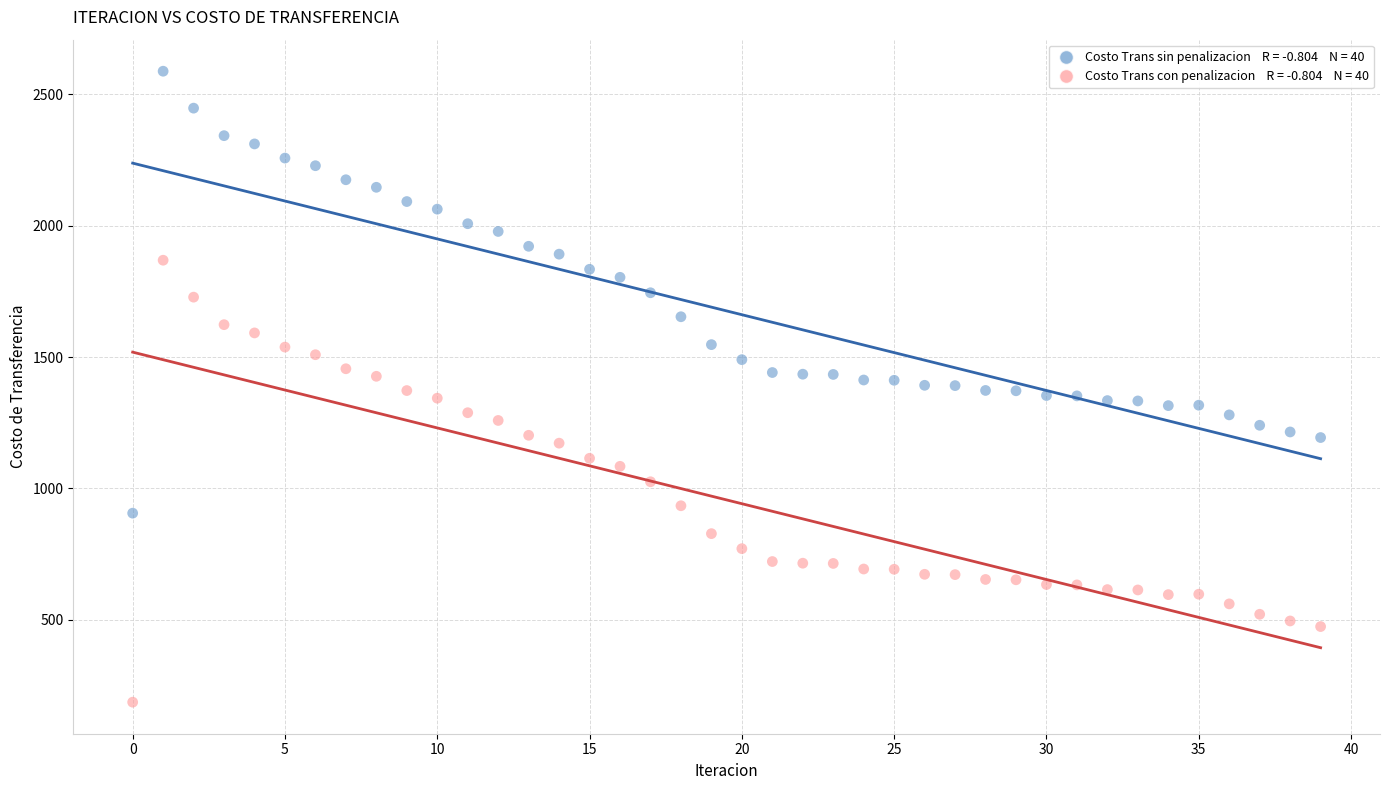

Across all data points, what is the range of Y values (max minus min)?

2400.5